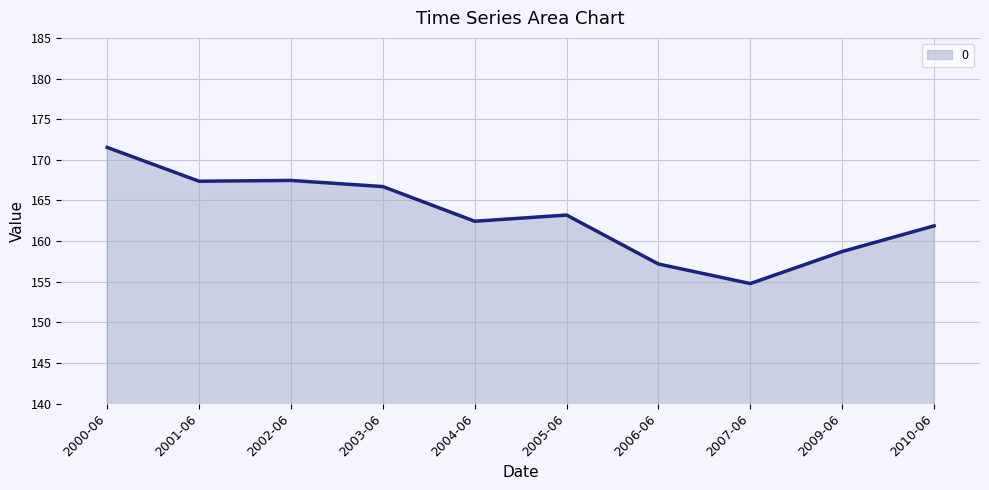

The chart shows a value of 171.5 at 2000-06. True or false?

True